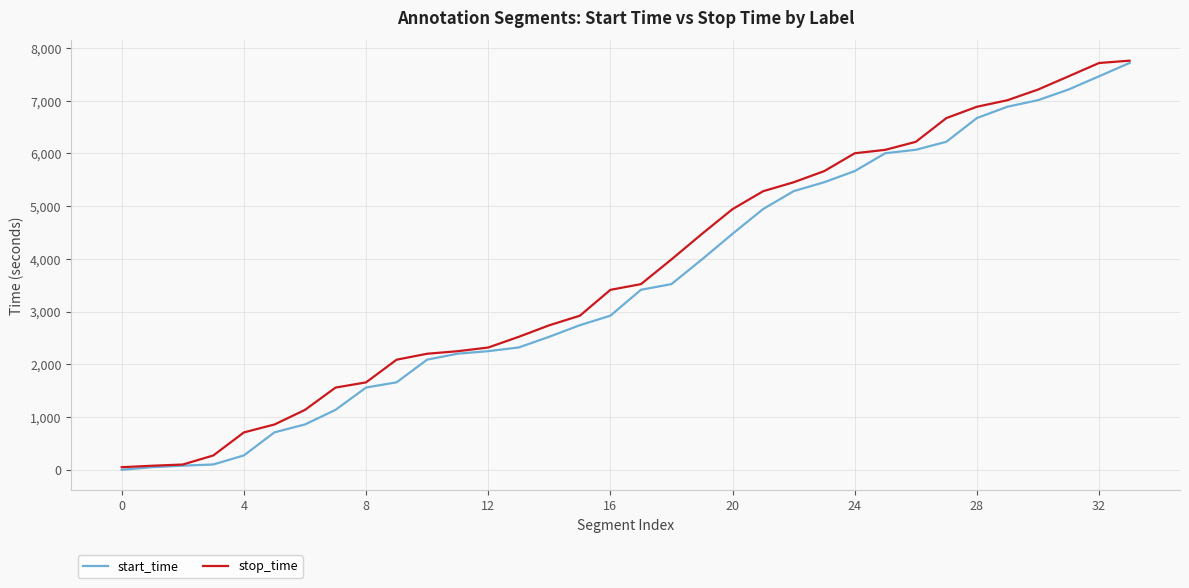

What is the maximum value for stop_time?

7760